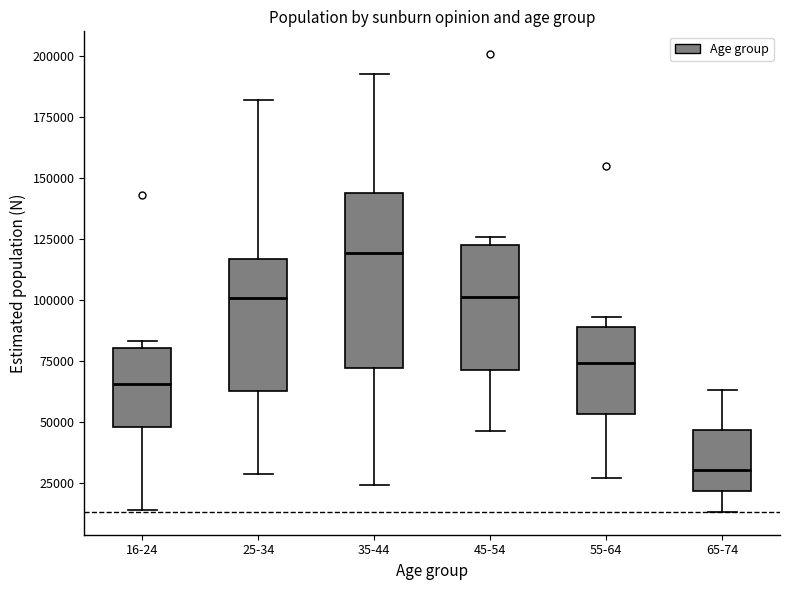

Which box has the highest median line?

35-44